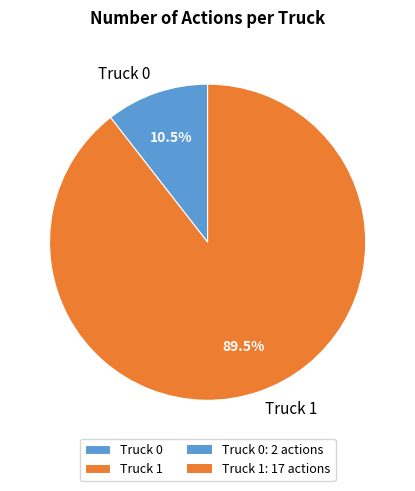

Approximately how many times larger is the value at Truck 1 compared to Truck 0?

8.5